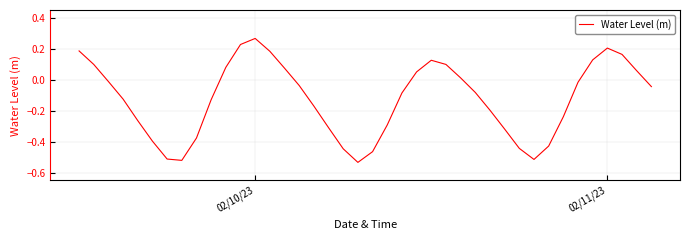

What is the difference between the maximum and minimum values?

0.8